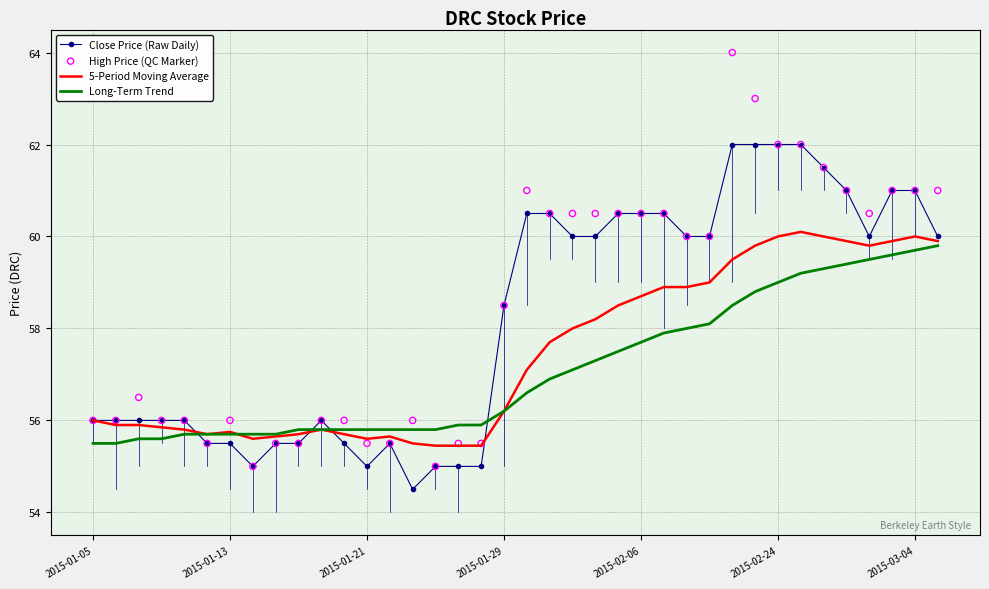

Which series has the largest total across all categories?

High Price (QC Marker)